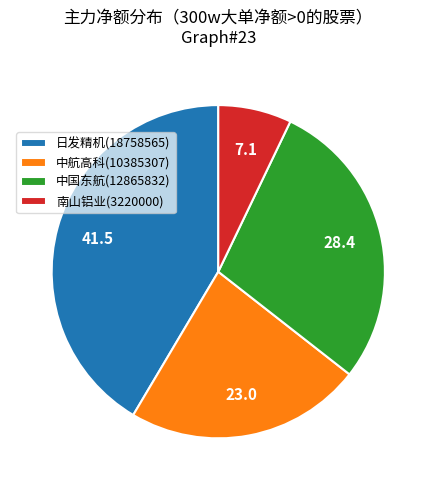

Does any single category account for the majority?

No